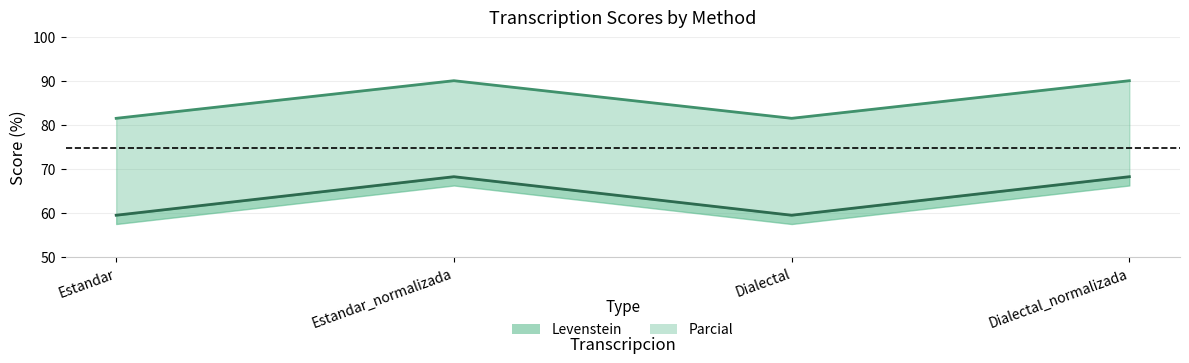

At which label does Levenstein first exceed 68?

Estandar_normalizada